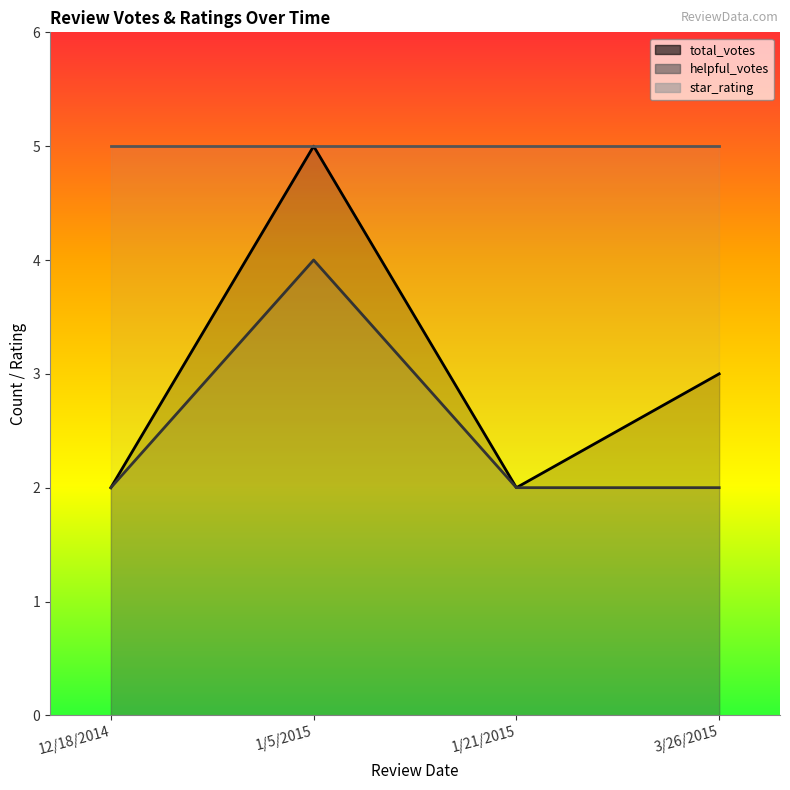

Which series has the largest total across all categories?

total_votes